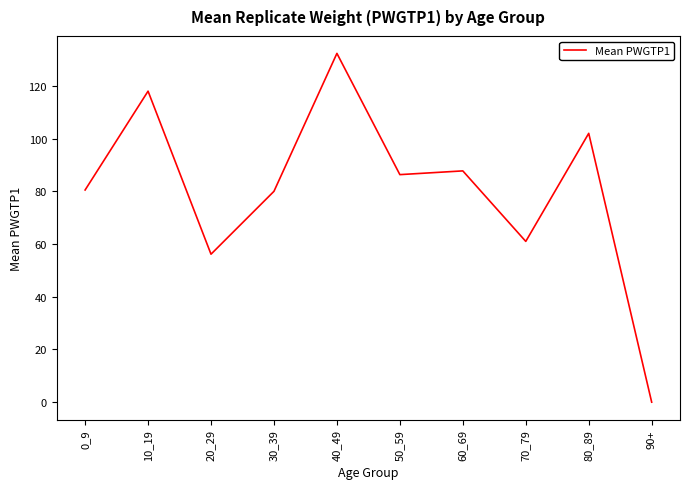

What is the sum of the values at 70_79 and 40_49?

193.3